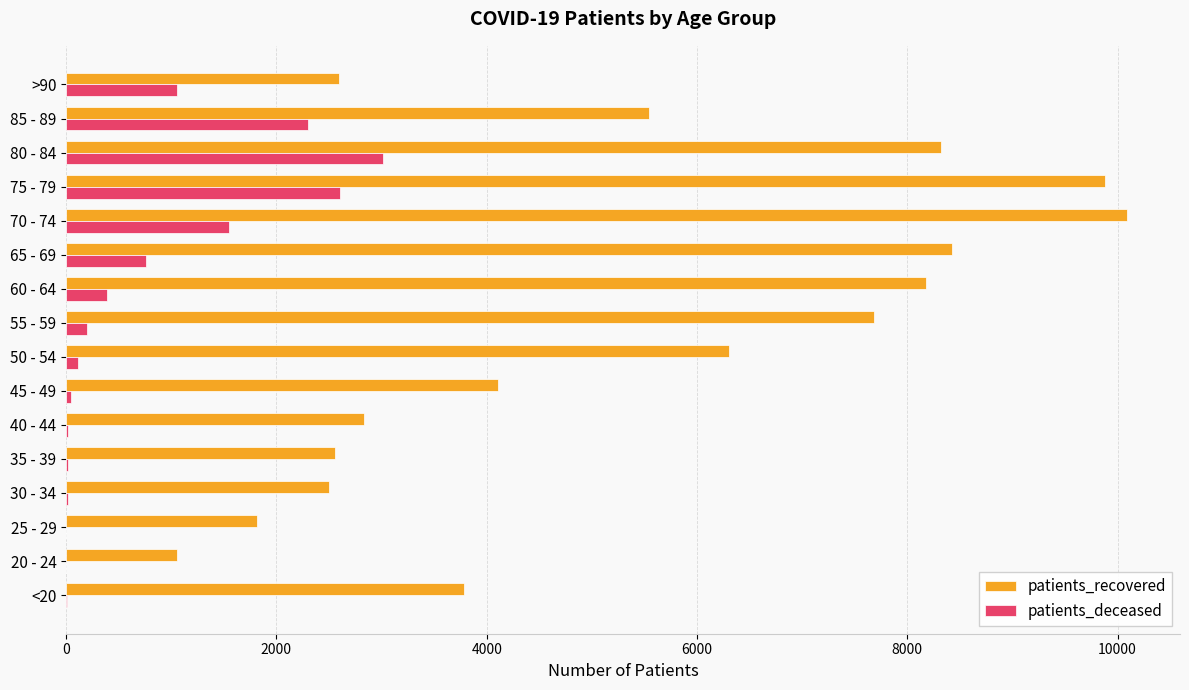

Is the value of patients_recovered at 25 - 29 greater than the value of patients_deceased at 50 - 54?

Yes